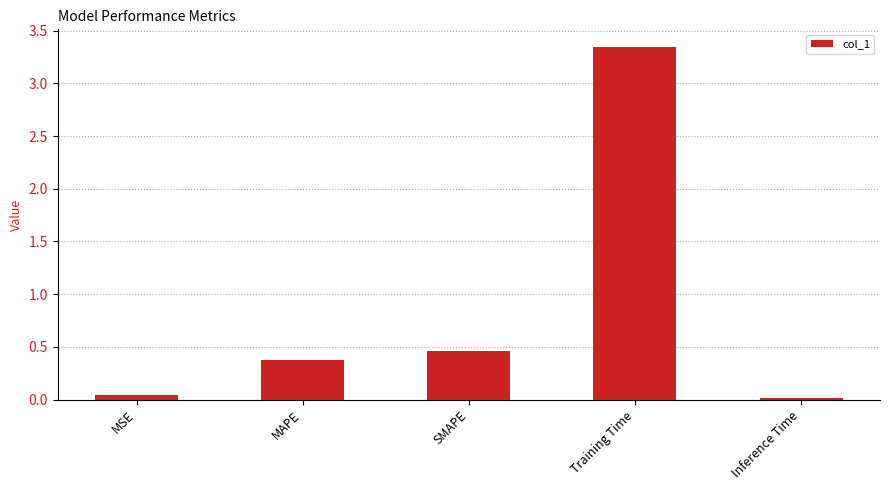

Rank the categories by value from lowest to highest.

Inference Time, MSE, MAPE, SMAPE, Training Time